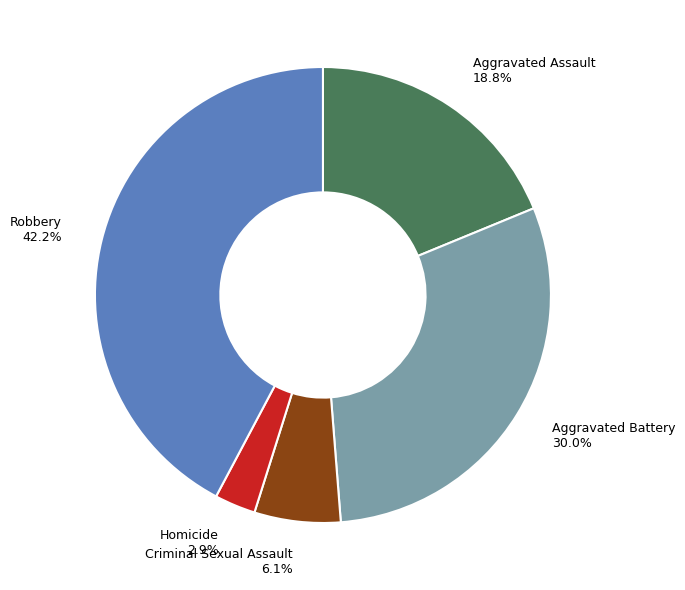

Combined, do Aggravated Battery and Homicide account for over 50%?

No